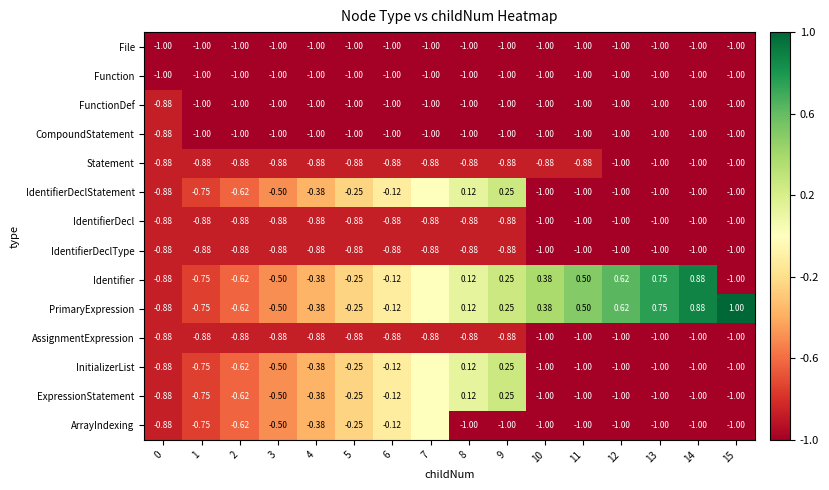

Count the FunctionDef values in the range -1 to 0.

16